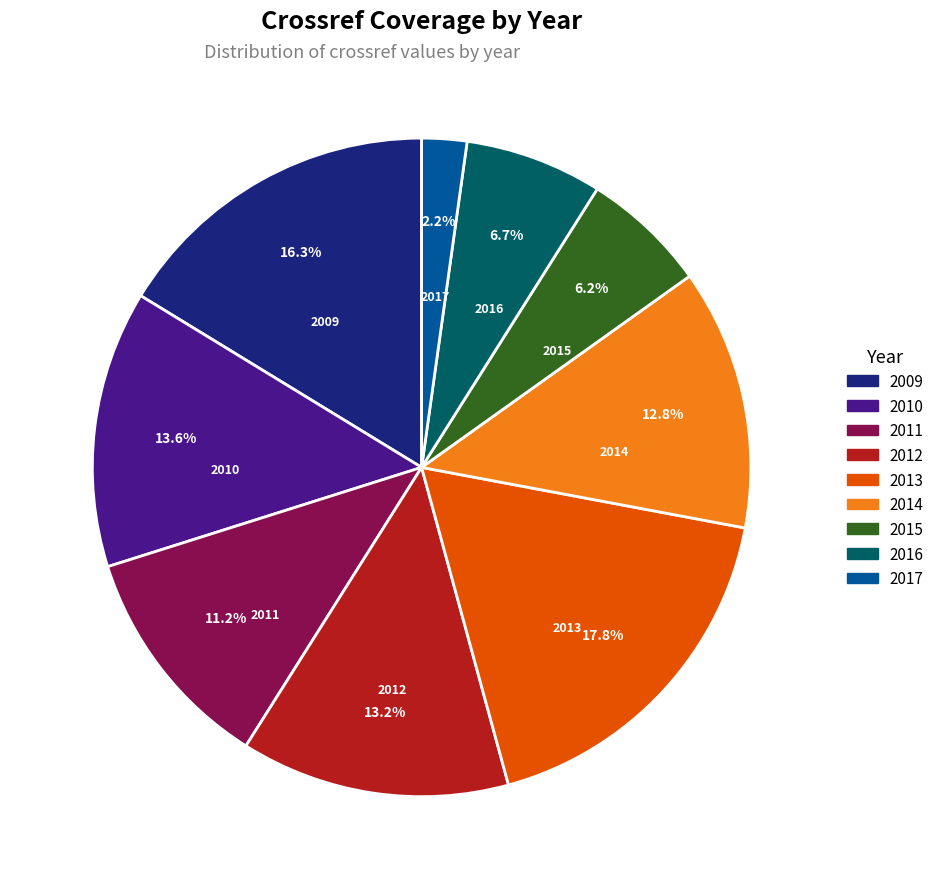

Does 2017 account for over 50% of the chart?

No